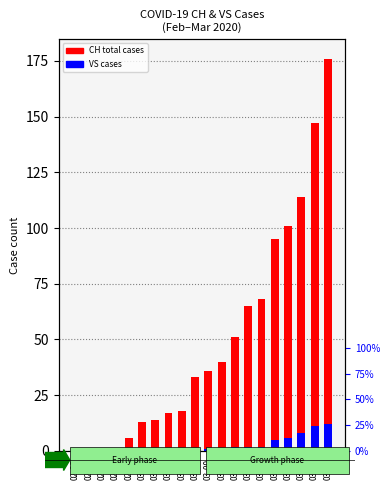

What is the maximum value for CH?

176